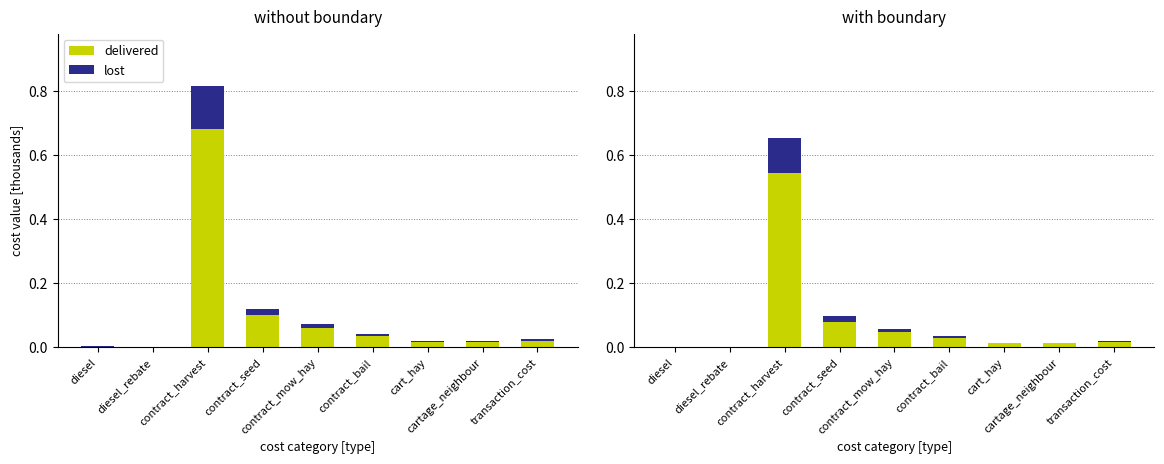

At how many categories does at least one series exceed 0?

9